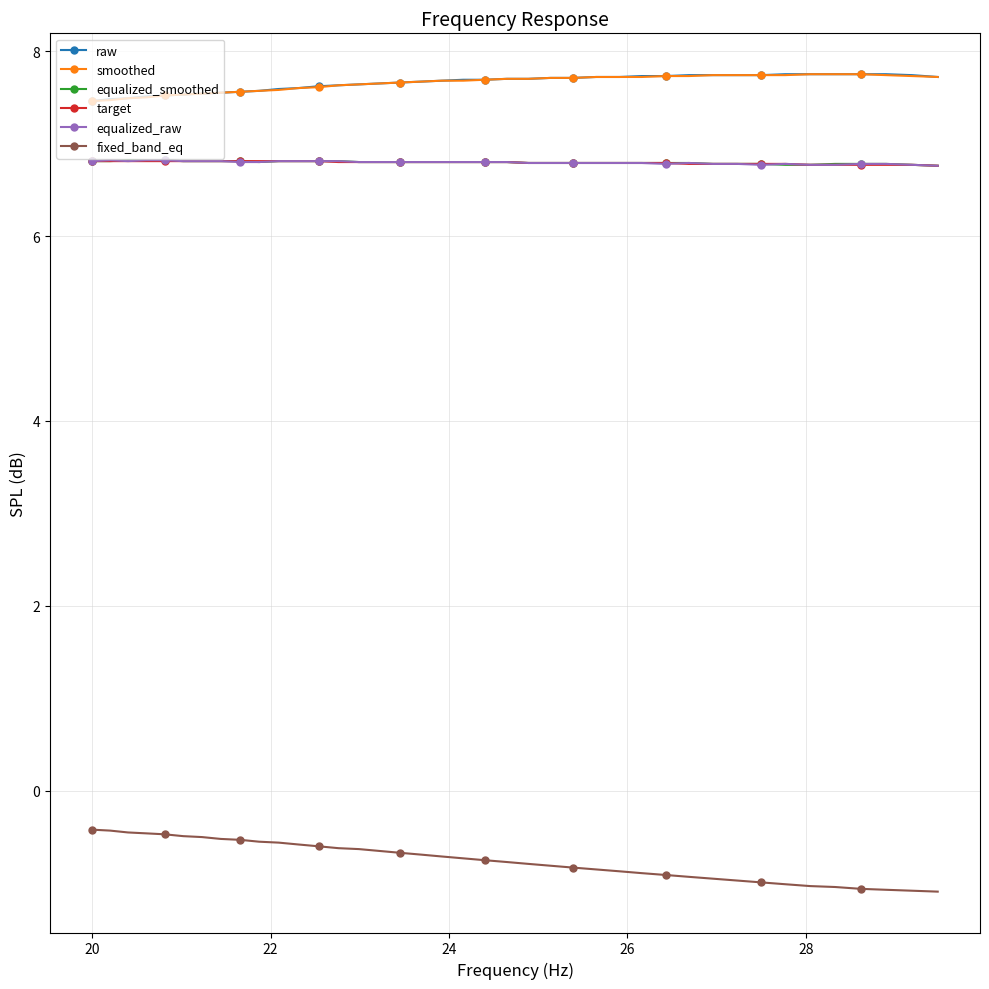

What is the maximum value shown in the chart?

7.8